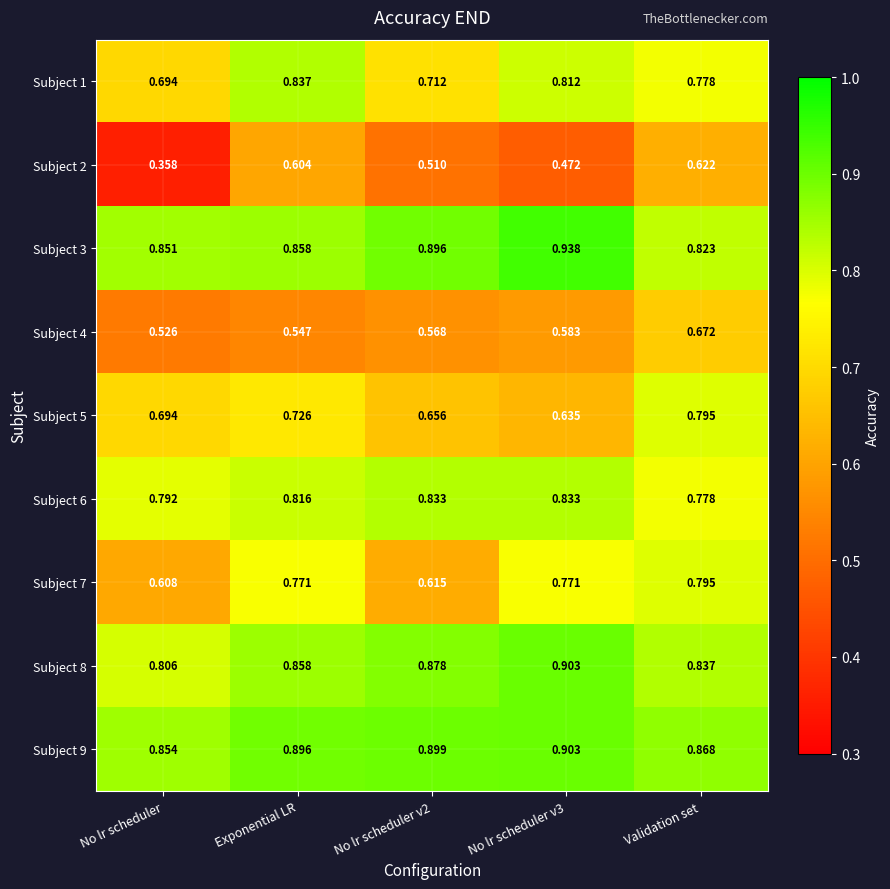

Where is Subject 4 nearest to the value 0?

No lr scheduler